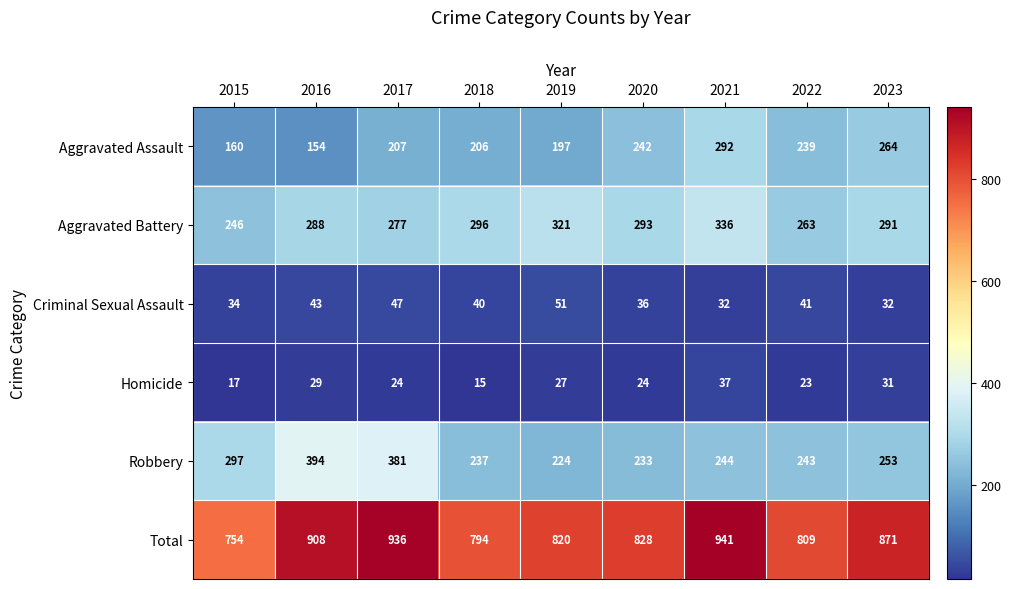

How many series are shown in this chart?

6